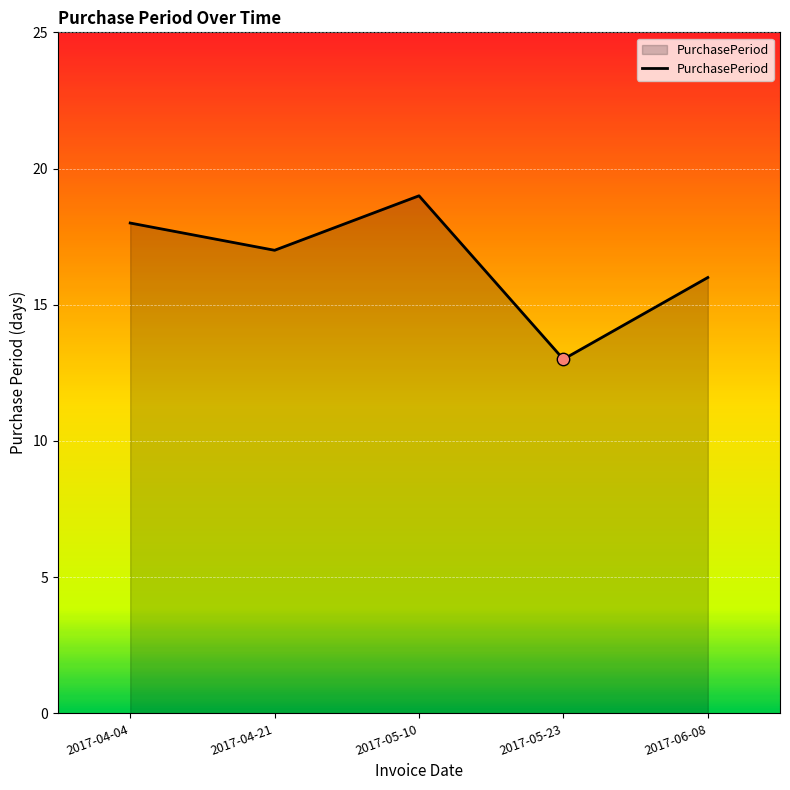

What is the ratio of the value at 2017-04-04 to the value at 2017-05-23?

1.4